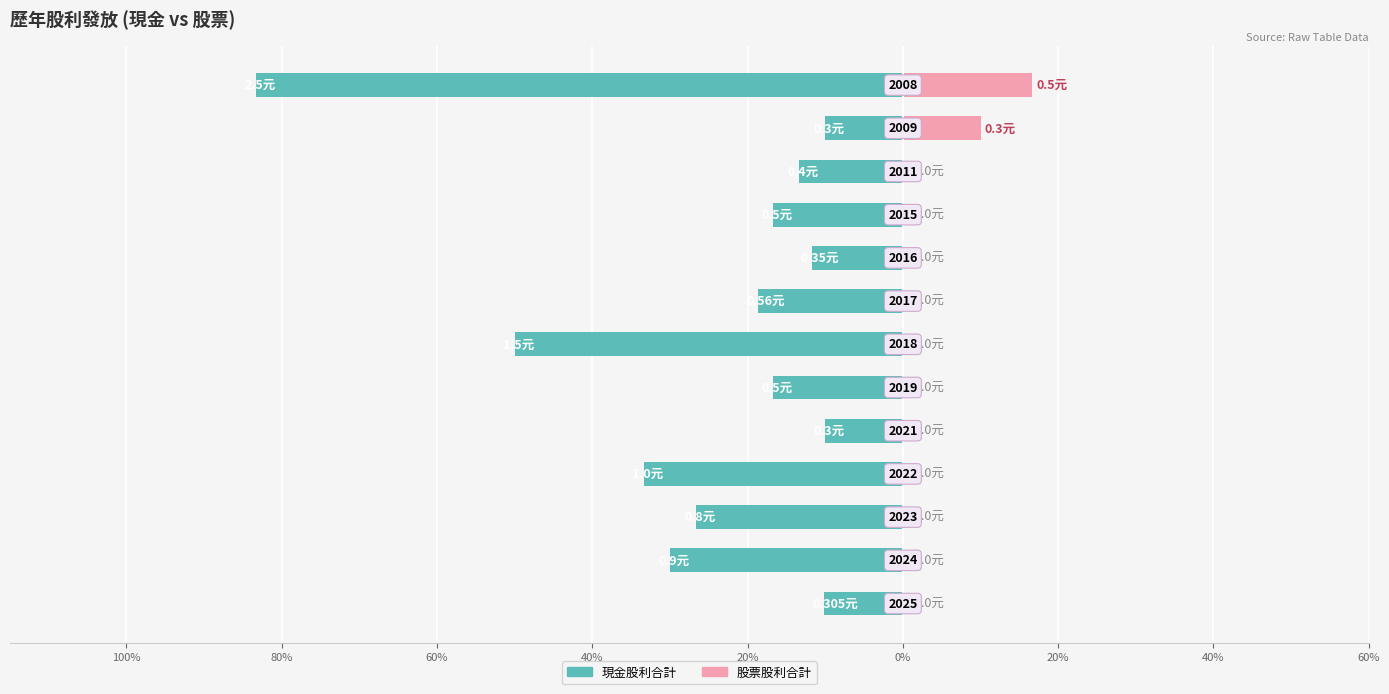

What are all the series names shown in the legend?

現金股利合計, 股票股利合計